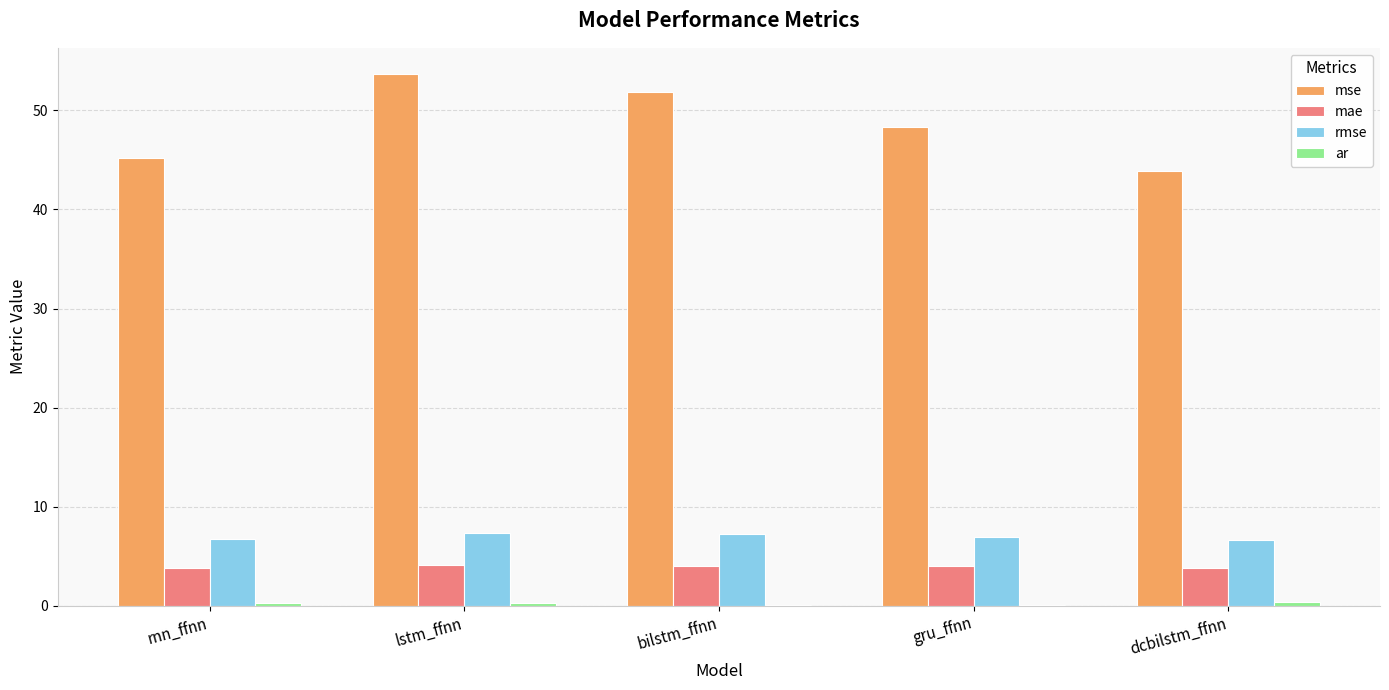

What is the highest value of the mse series?

53.6